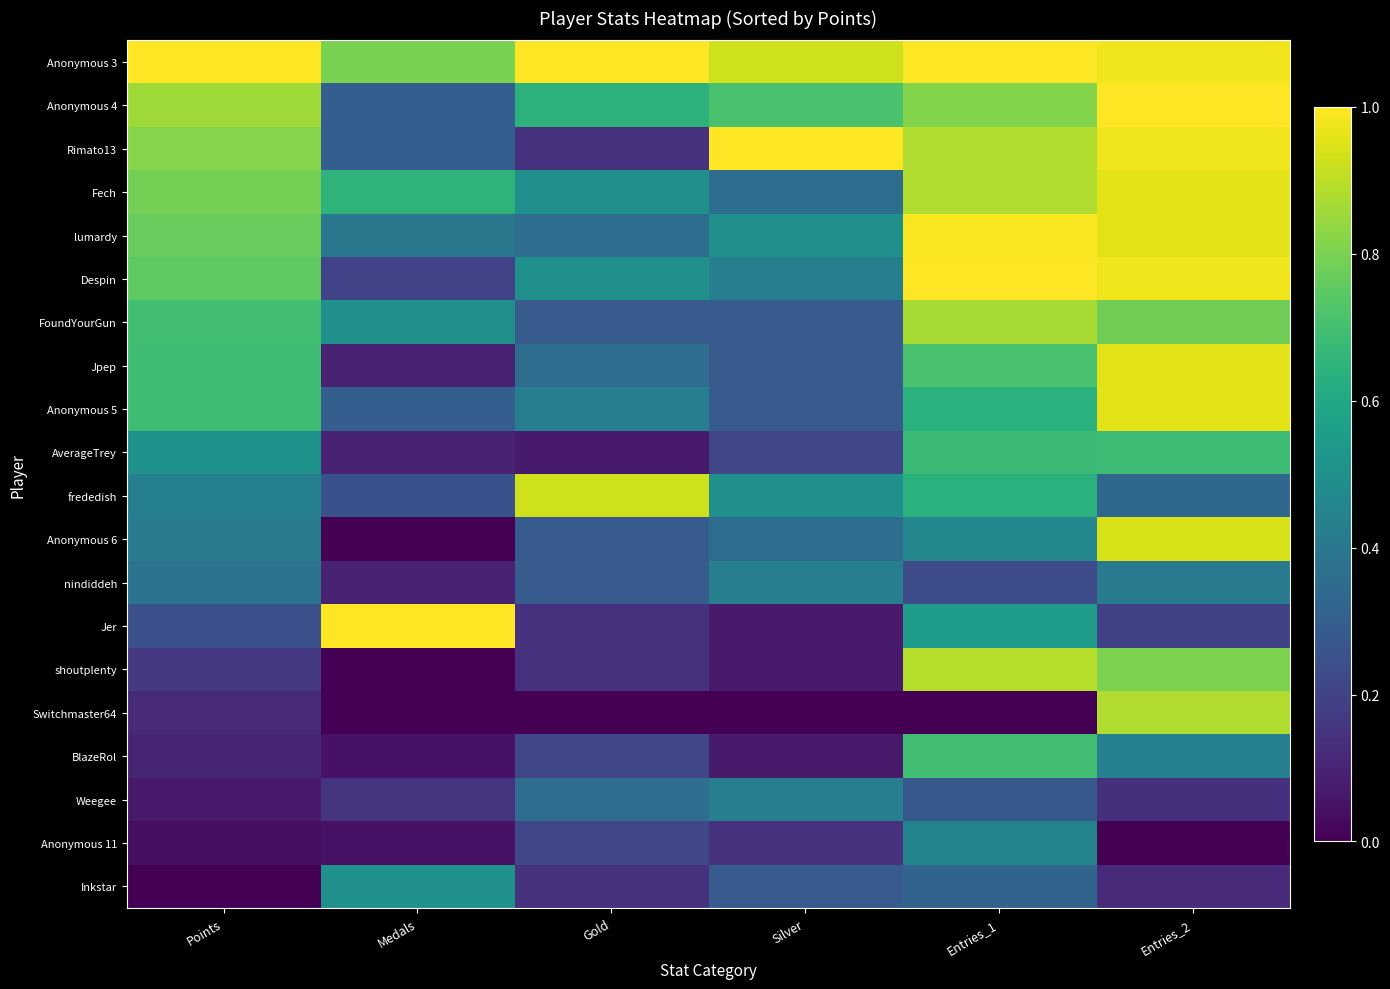

Reading left to right, extract all data points from this chart.

Anonymous 3: Points=1.0	Medals=0.8	Gold=1.0	Silver=0.9	Entries_1=1.0	Entries_2=1.0
Anonymous 4: Points=0.9	Medals=0.3	Gold=0.6	Silver=0.7	Entries_1=0.8	Entries_2=1.0
Rimato13: Points=0.8	Medals=0.3	Gold=0.1	Silver=1.0	Entries_1=0.9	Entries_2=1.0
Fech: Points=0.8	Medals=0.7	Gold=0.5	Silver=0.4	Entries_1=0.9	Entries_2=1.0
lumardy: Points=0.8	Medals=0.4	Gold=0.4	Silver=0.5	Entries_1=1.0	Entries_2=1.0
Despin: Points=0.8	Medals=0.2	Gold=0.5	Silver=0.4	Entries_1=1.0	Entries_2=1.0
FoundYourGun: Points=0.7	Medals=0.5	Gold=0.3	Silver=0.3	Entries_1=0.9	Entries_2=0.8
Jpep: Points=0.7	Medals=0.1	Gold=0.4	Silver=0.3	Entries_1=0.7	Entries_2=1.0
Anonymous 5: Points=0.7	Medals=0.3	Gold=0.4	Silver=0.3	Entries_1=0.6	Entries_2=1.0
AverageTrey: Points=0.5	Medals=0.1	Gold=0.1	Silver=0.2	Entries_1=0.7	Entries_2=0.7
frededish: Points=0.4	Medals=0.2	Gold=0.9	Silver=0.5	Entries_1=0.6	Entries_2=0.3
Anonymous 6: Points=0.4	Medals=0.0	Gold=0.3	Silver=0.4	Entries_1=0.5	Entries_2=0.9
nindiddeh: Points=0.4	Medals=0.1	Gold=0.3	Silver=0.4	Entries_1=0.2	Entries_2=0.4
Jer: Points=0.2	Medals=1.0	Gold=0.1	Silver=0.1	Entries_1=0.5	Entries_2=0.2
shoutplenty: Points=0.2	Medals=0.0	Gold=0.1	Silver=0.1	Entries_1=0.9	Entries_2=0.8
Switchmaster64: Points=0.1	Medals=0.0	Gold=0.0	Silver=0.0	Entries_1=0.0	Entries_2=0.9
BlazeRol: Points=0.1	Medals=0.1	Gold=0.2	Silver=0.1	Entries_1=0.7	Entries_2=0.4
Weegee: Points=0.1	Medals=0.1	Gold=0.4	Silver=0.4	Entries_1=0.3	Entries_2=0.1
Anonymous 11: Points=0.0	Medals=0.1	Gold=0.2	Silver=0.1	Entries_1=0.5	Entries_2=0.0
Inkstar: Points=0.0	Medals=0.5	Gold=0.1	Silver=0.3	Entries_1=0.3	Entries_2=0.1